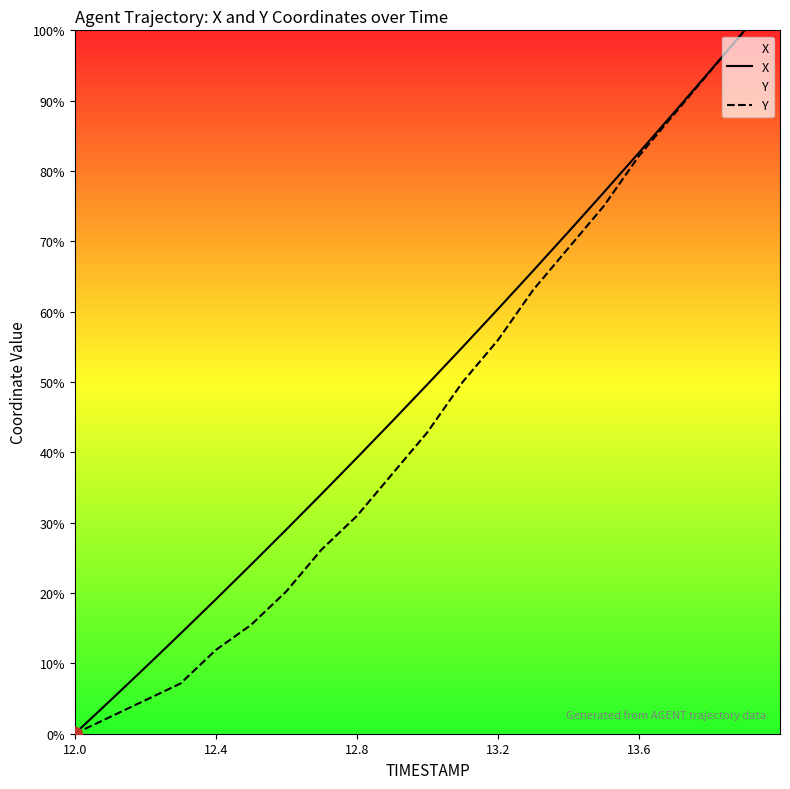

Which series has the largest range (max minus min)?

X